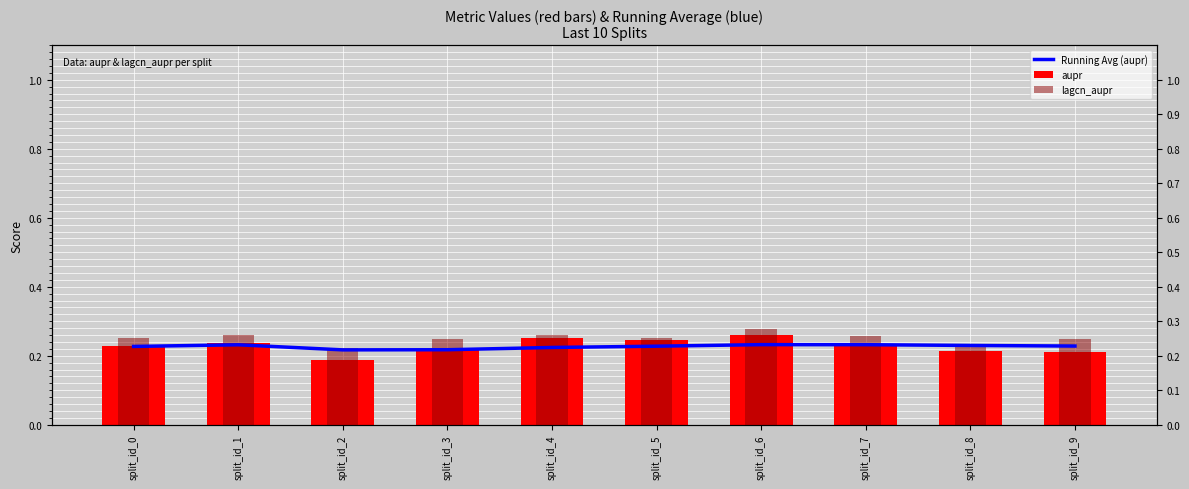

What is the value of the aupr bar at the 3rd from the left?

0.2